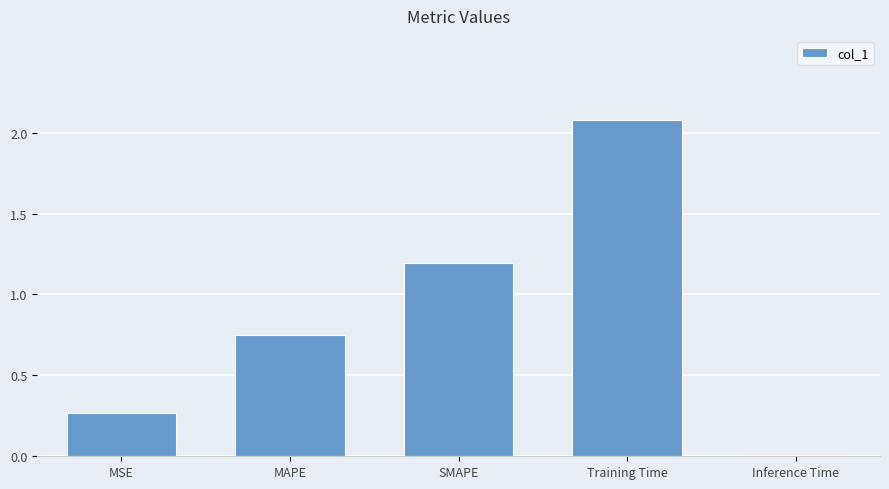

True or false: the data shows 1.4 at Training Time.

False